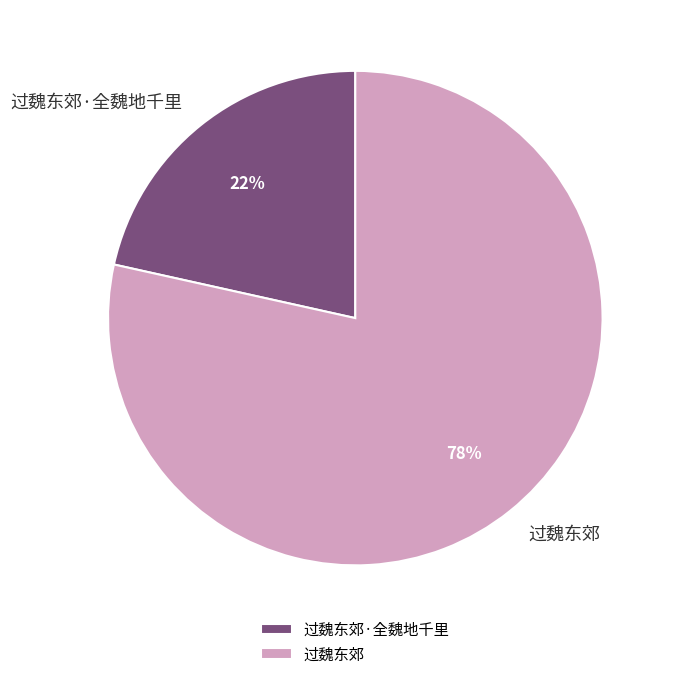

How many slices are in this pie chart?

2